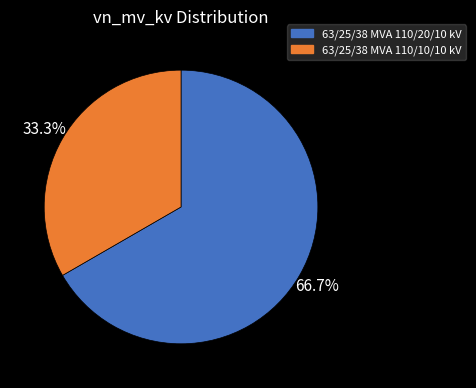

Is 63/25/38 MVA 110/10/10 kV the majority of the pie?

No